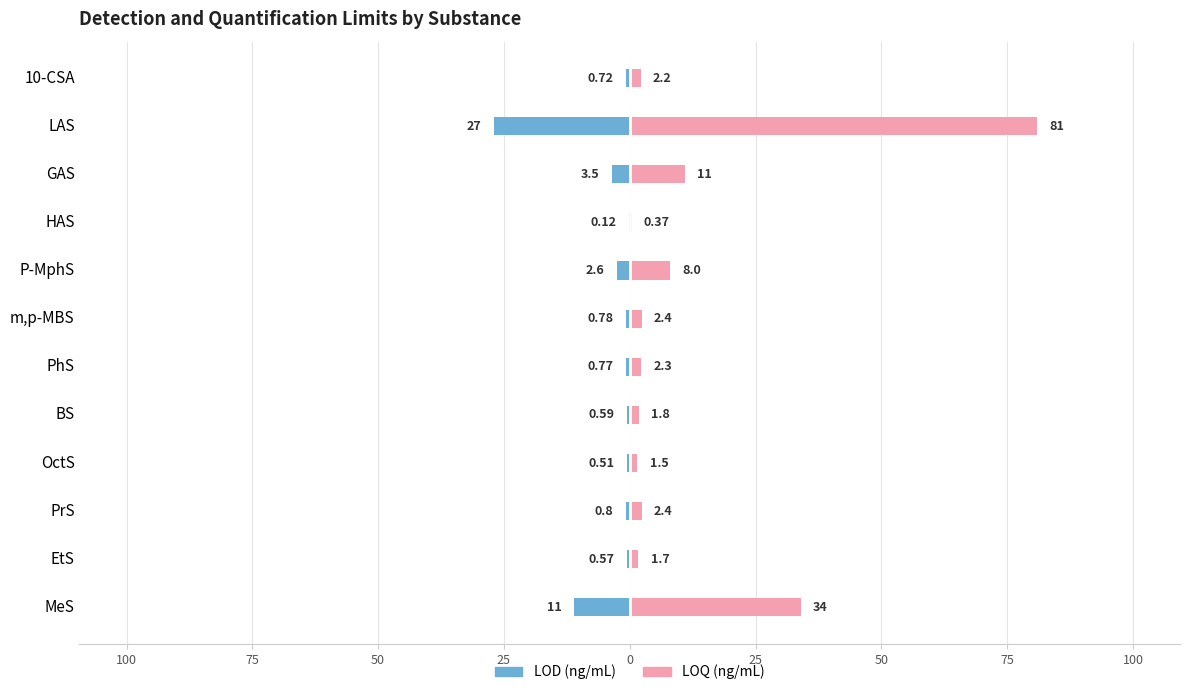

At how many categories does at least one series exceed 15?

2